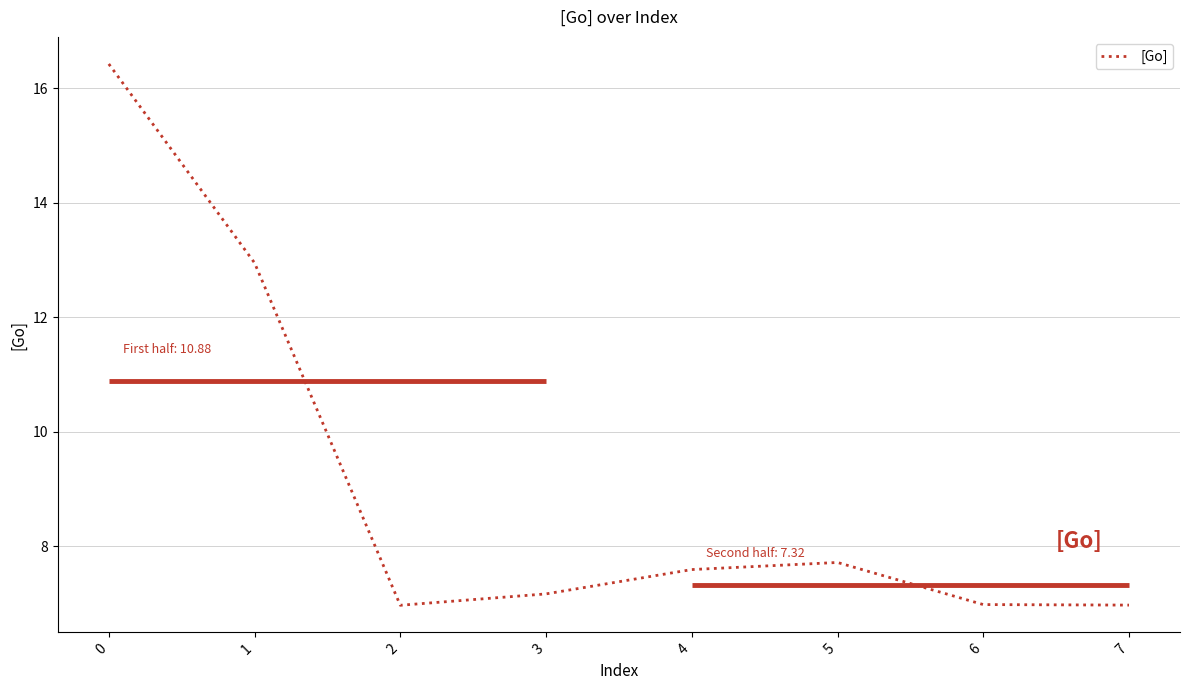

Does the chart have visible grid lines?

Yes